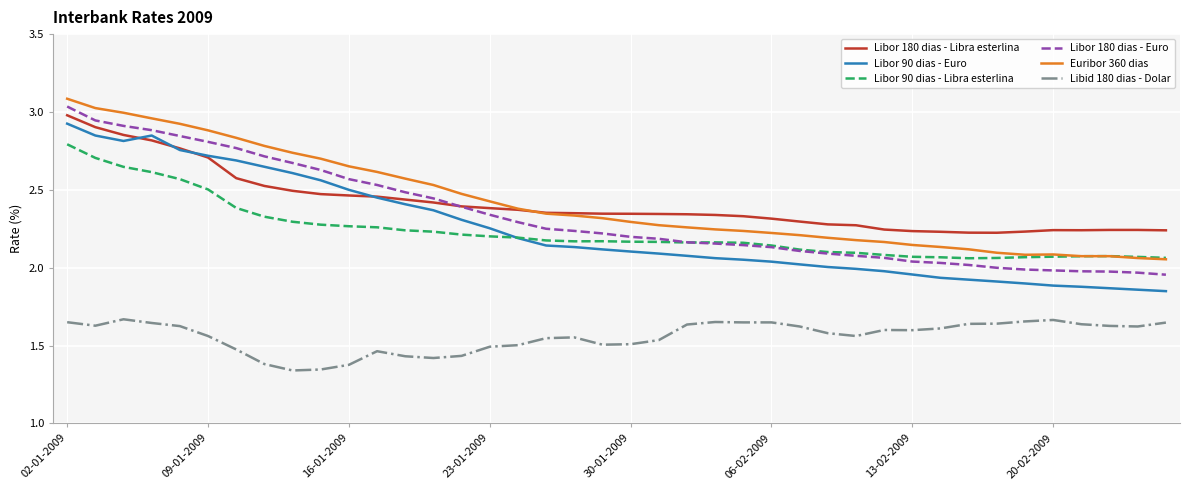

True or false: Libid 180 dias - Dolar and Euribor 360 dias intersect in this chart.

False